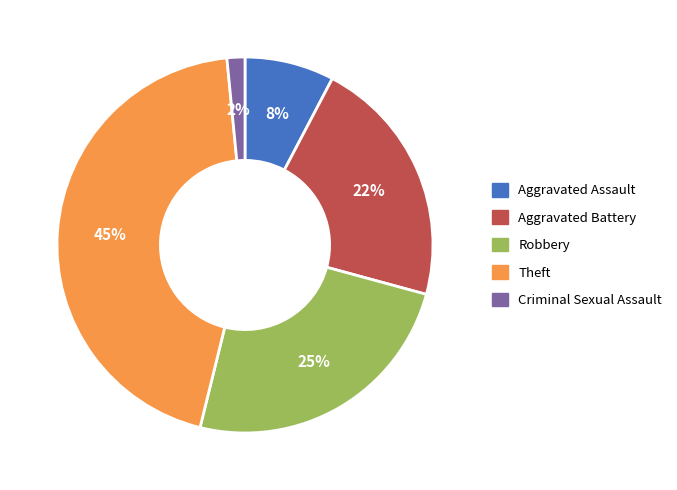

Is there any slice that represents more than half of the pie?

No